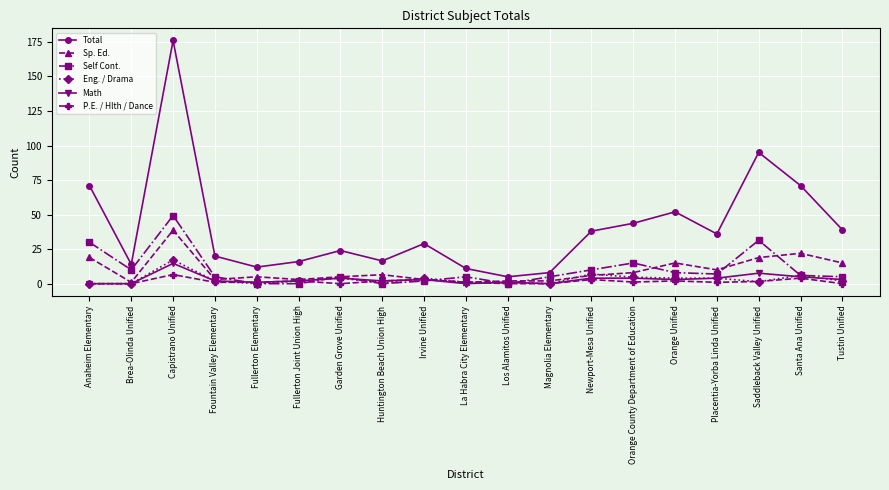

The value of Sp. Ed. at Anaheim Elementary is 5.1. True or false?

False